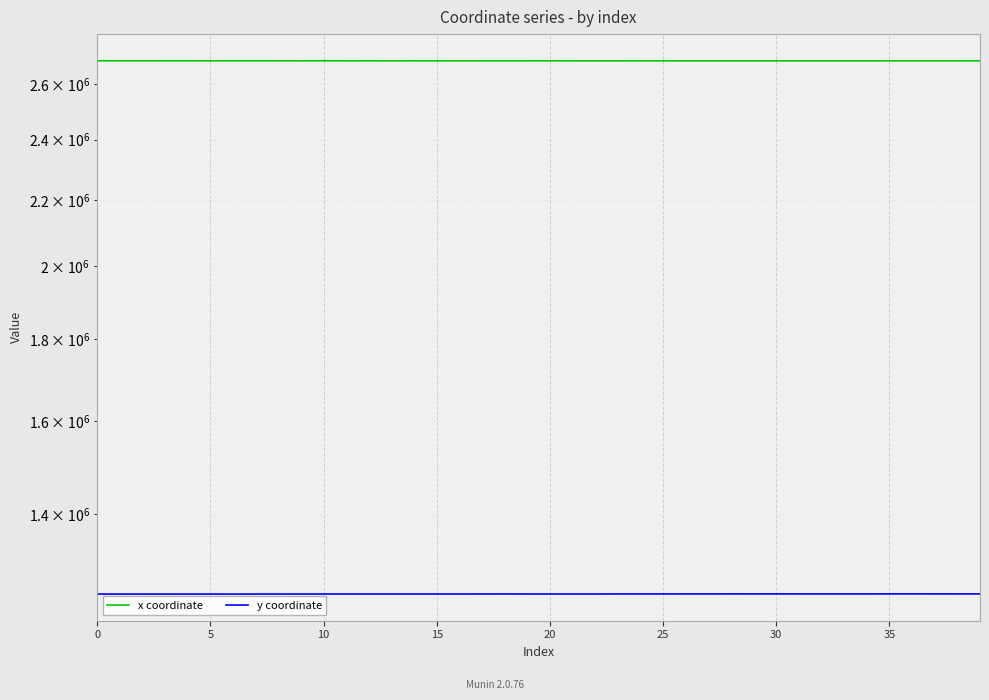

Which series has the widest spread of values?

y coordinate